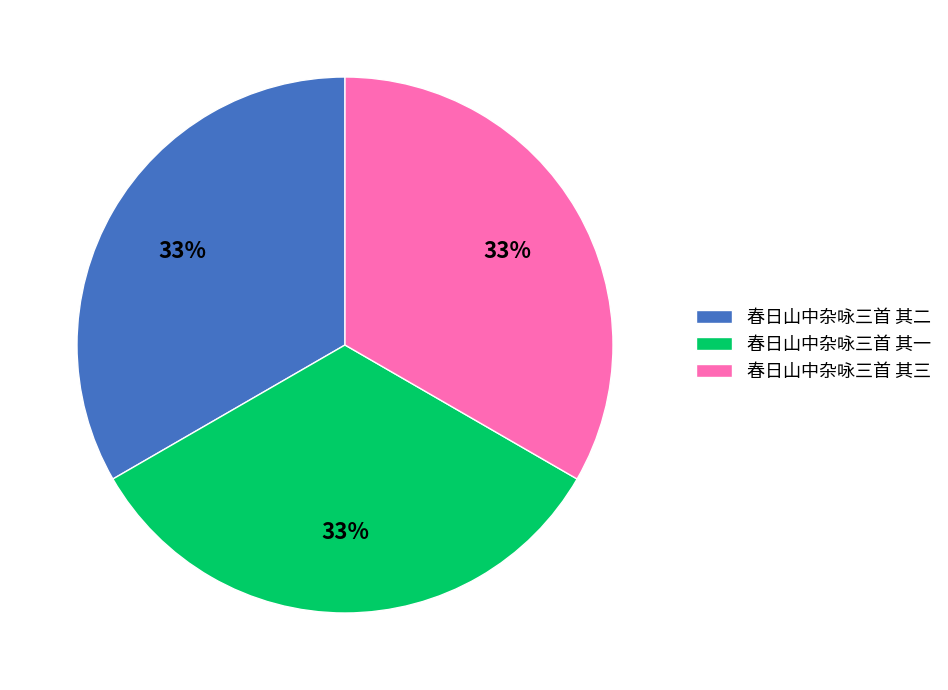

The 春日山中杂咏三首 其二 slice represents 33% of the pie. True or false?

True